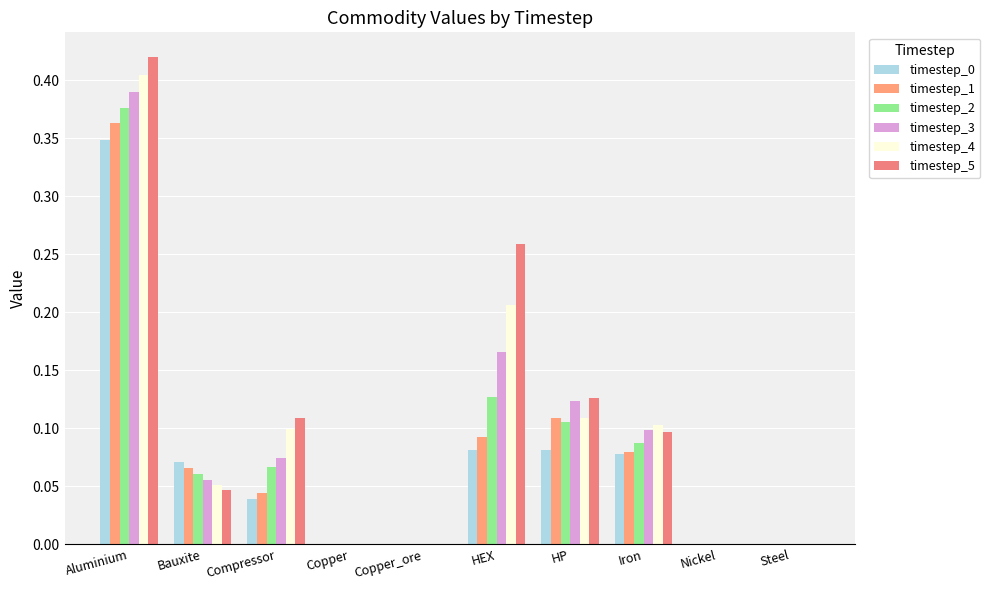

Reading left to right, what are all the values shown in this chart?

timestep_0: 0.3	0.1	0.0	0.0	0.0	0.1	0.1	0.1	0.0	0.0
timestep_1: 0.4	0.1	0.0	0.0	0.0	0.1	0.1	0.1	0.0	0.0
timestep_2: 0.4	0.1	0.1	0.0	0.0	0.1	0.1	0.1	0.0	0.0
timestep_3: 0.4	0.1	0.1	0.0	0.0	0.2	0.1	0.1	0.0	0.0
timestep_4: 0.4	0.1	0.1	0.0	0.0	0.2	0.1	0.1	0.0	0.0
timestep_5: 0.4	0.0	0.1	0.0	0.0	0.3	0.1	0.1	0.0	0.0